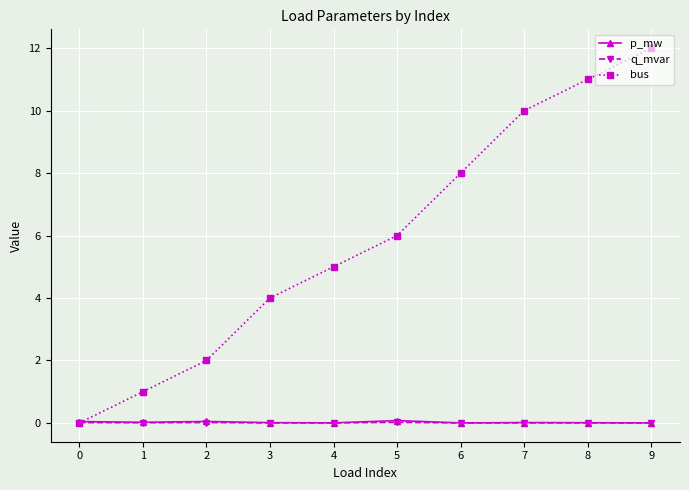

How many intersections are there between bus and p_mw?

1